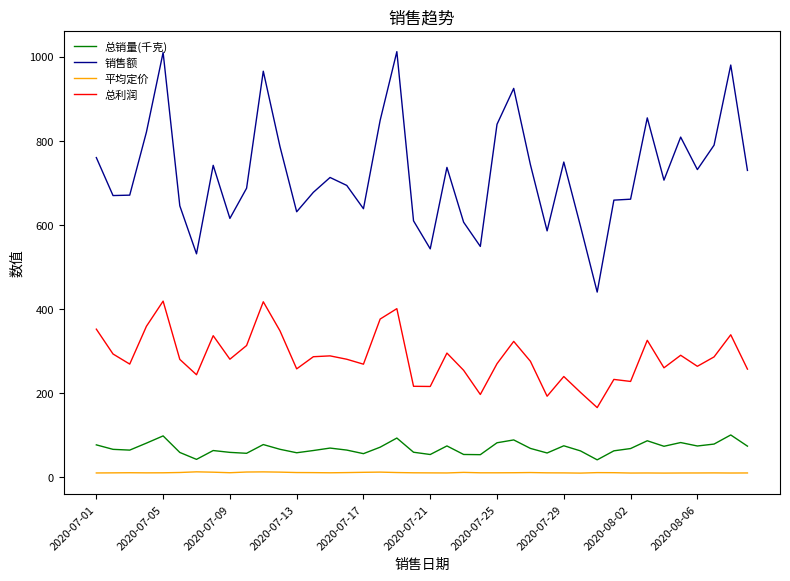

Which series has the widest spread of values?

销售额